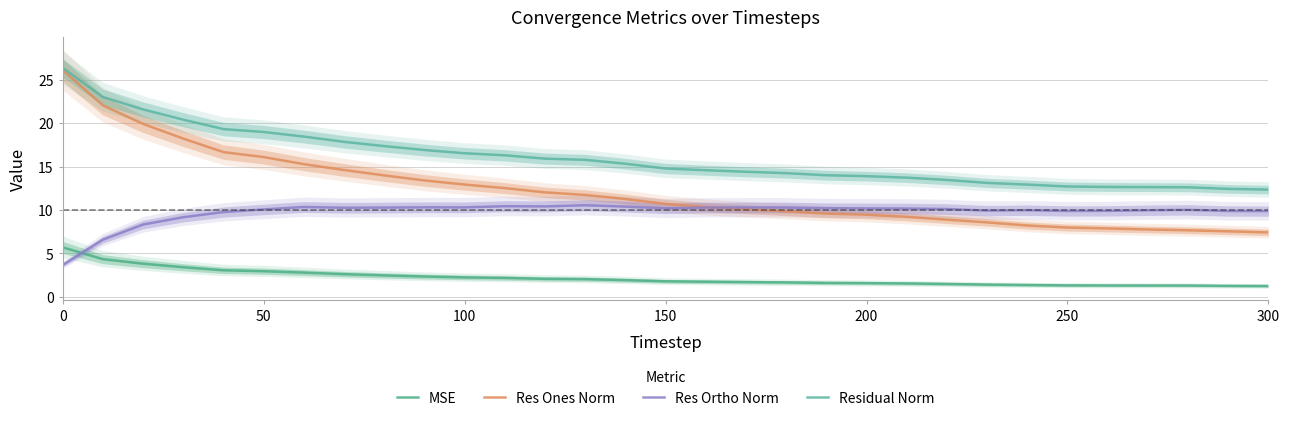

True or false: MSE has a value of 3.9 at 100.

False